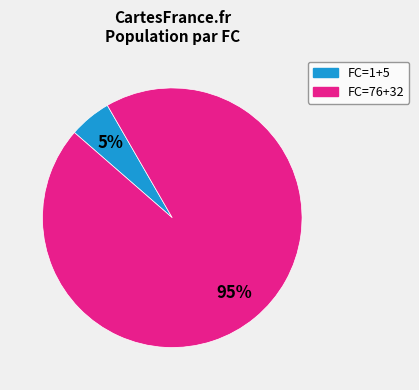

Does FC=1+5 account for over 50% of the chart?

No